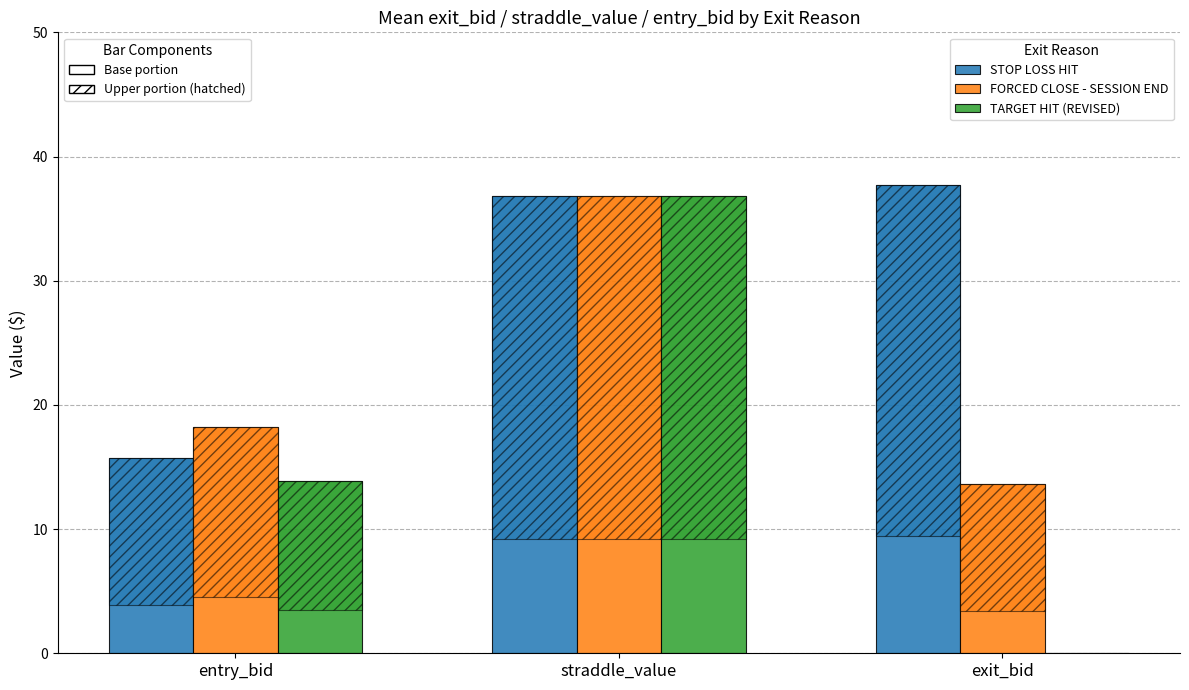

Which series has the widest spread of values?

TARGET HIT (REVISED)